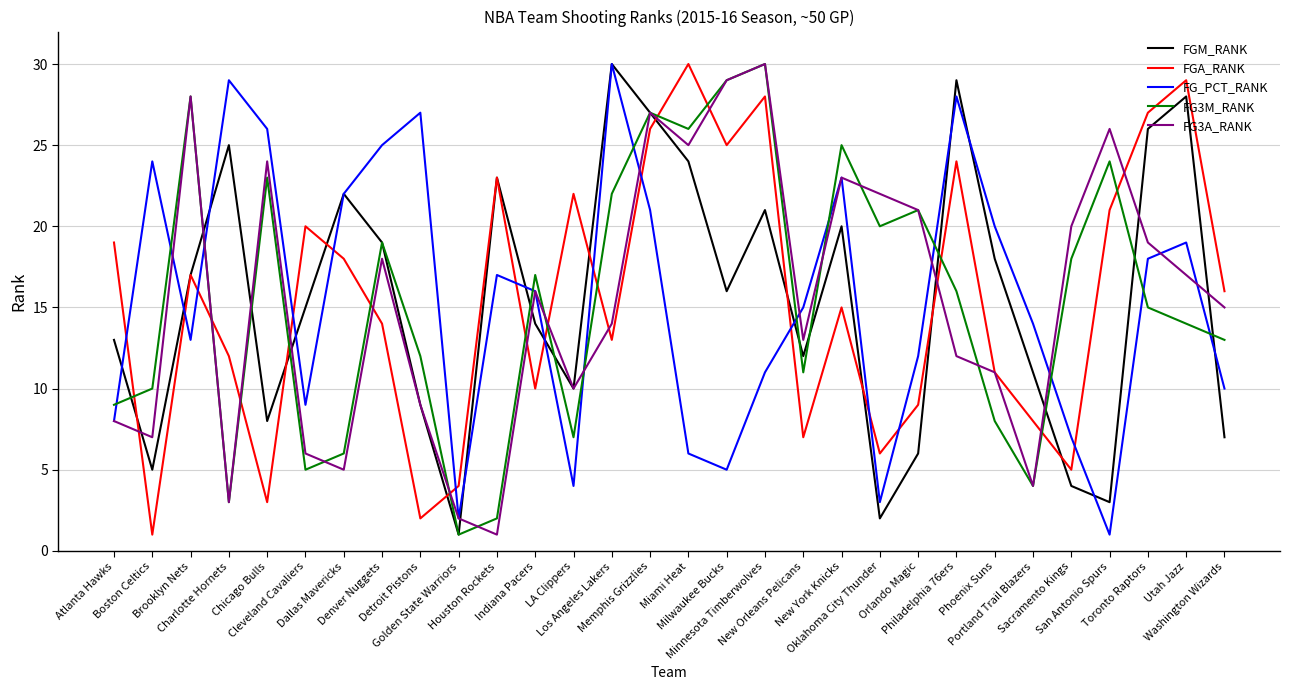

What is the lowest value of the FG_PCT_RANK series?

1